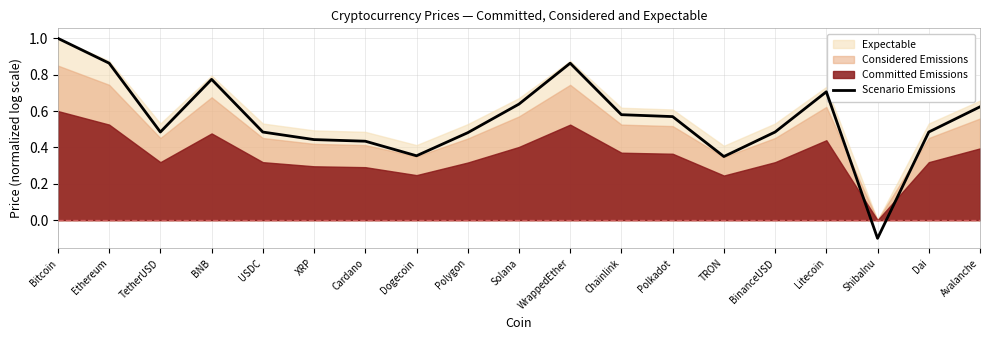

Rank the categories by value from highest to lowest.

Bitcoin, Ethereum, WrappedEther, BNB, Litecoin, Solana, Avalanche, Chainlink, Polkadot, TetherUSD, BinanceUSD, Dai, USDC, Polygon, XRP, Cardano, Dogecoin, TRON, ShibaInu